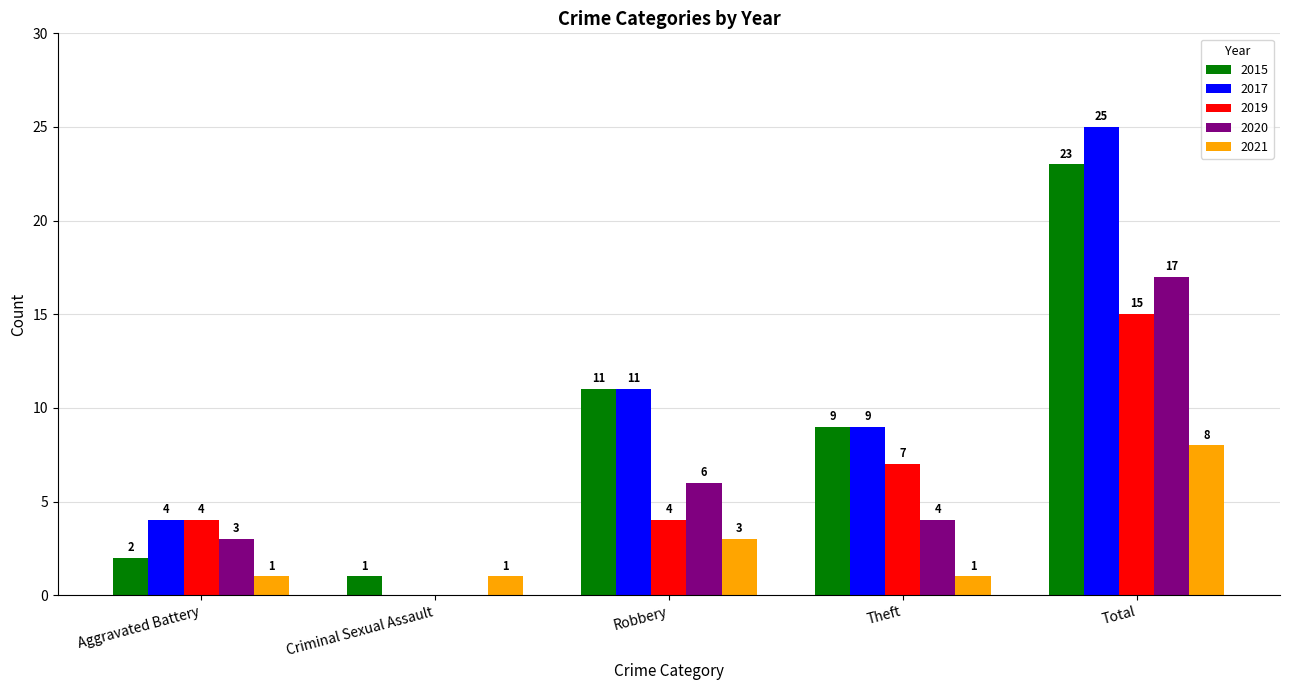

What is the sum of the 2019 values at Robbery and Total?

19